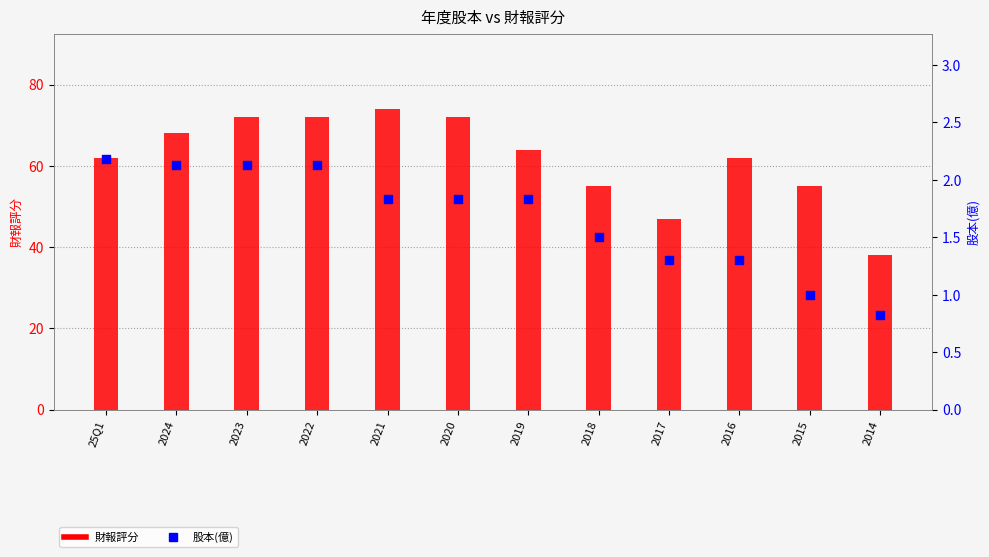

What are all the series names shown in the legend?

財報評分, 股本(億)